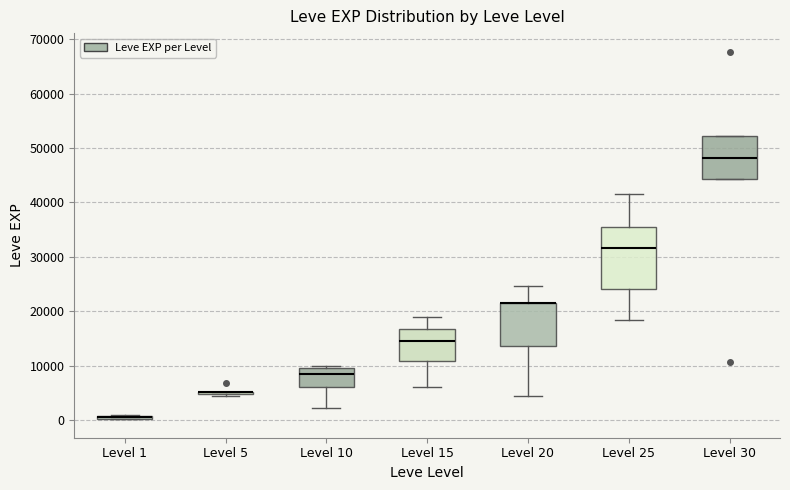

Which box is the tallest, from its lower edge to its upper edge?

Level 25